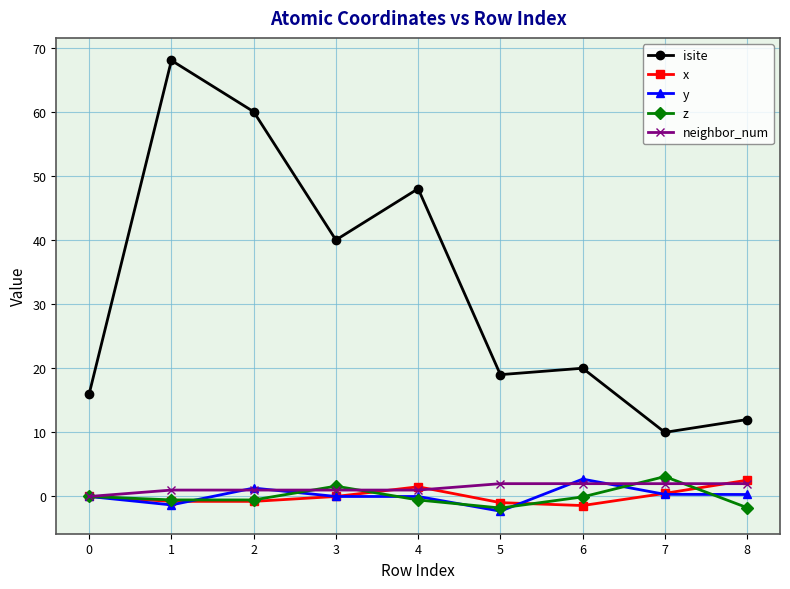

Count the number of categories in the chart.

9